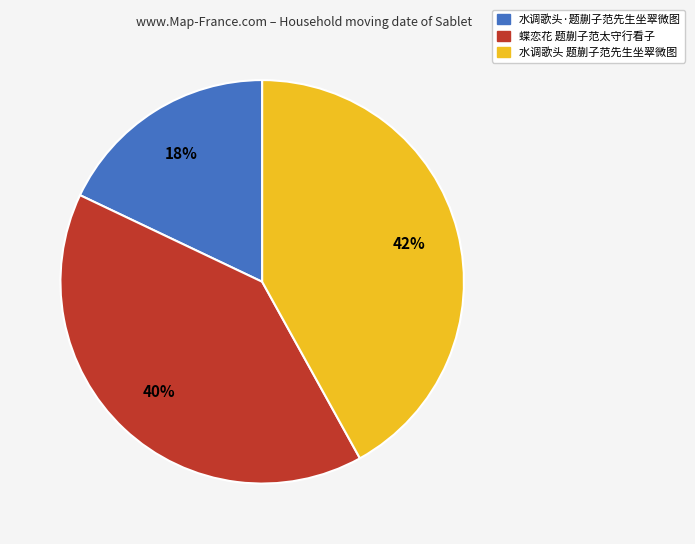

Do 水调歌头 题蒯子范先生坐翠微图 and 蝶恋花 题蒯子范太守行看子 together represent more than half of the pie?

Yes